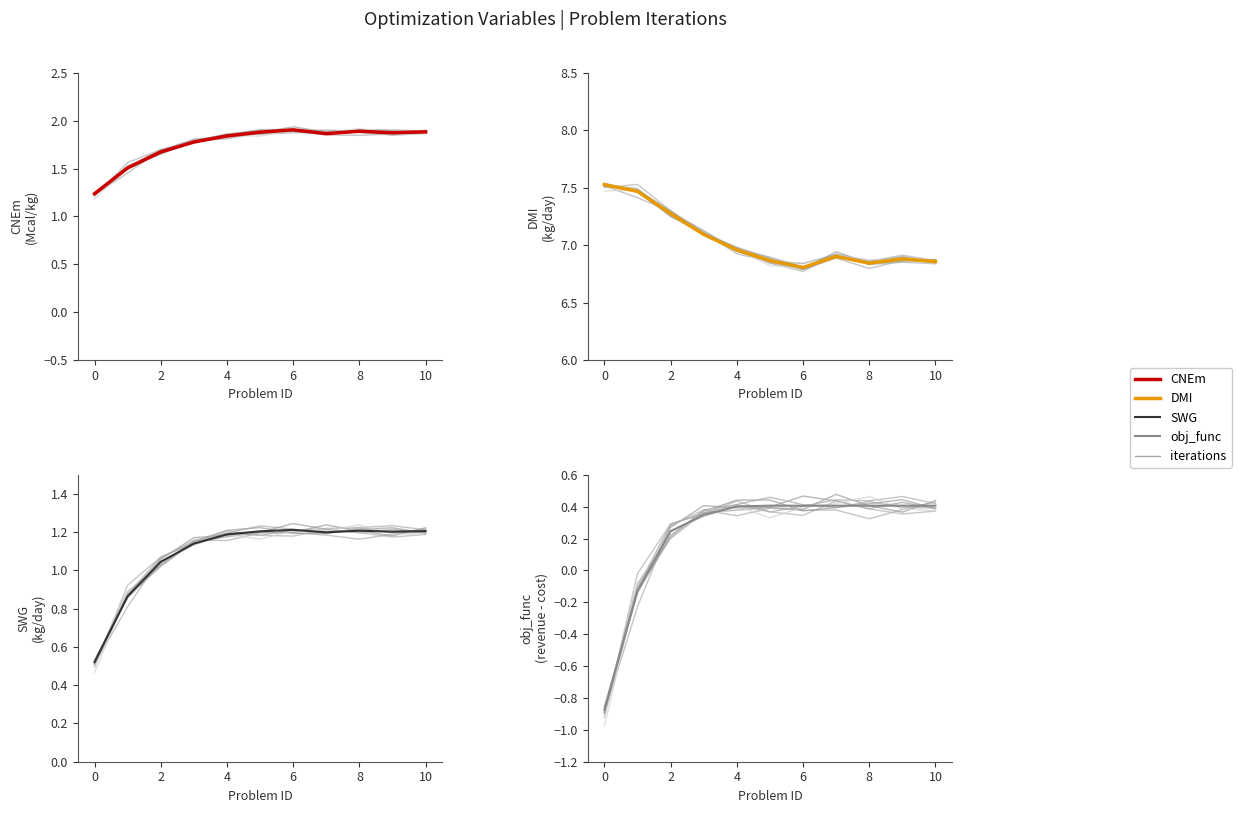

Is it true that SWG equals 1.2 at 7?

True